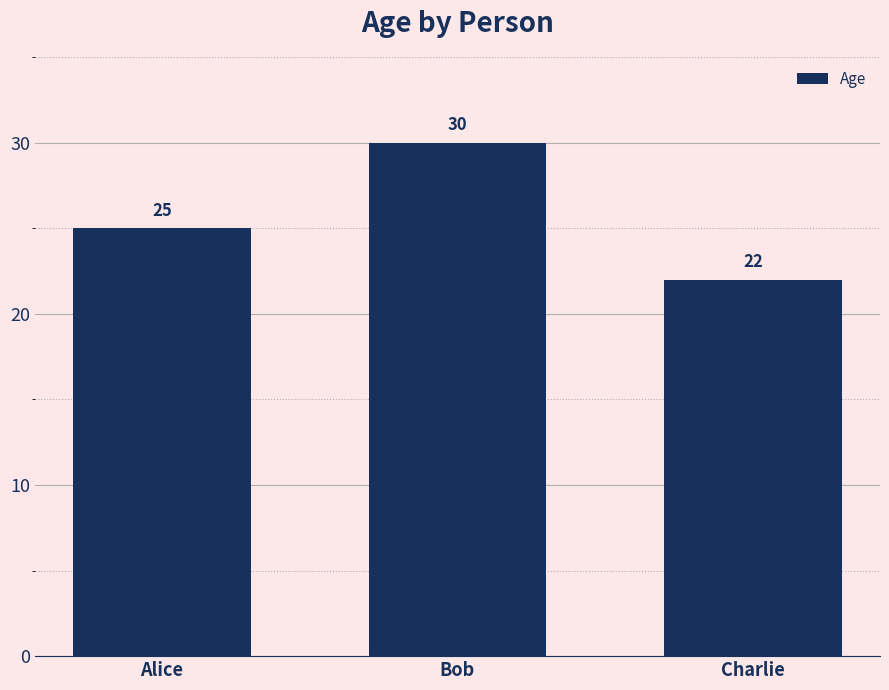

Rank the categories by value from lowest to highest.

Charlie, Alice, Bob